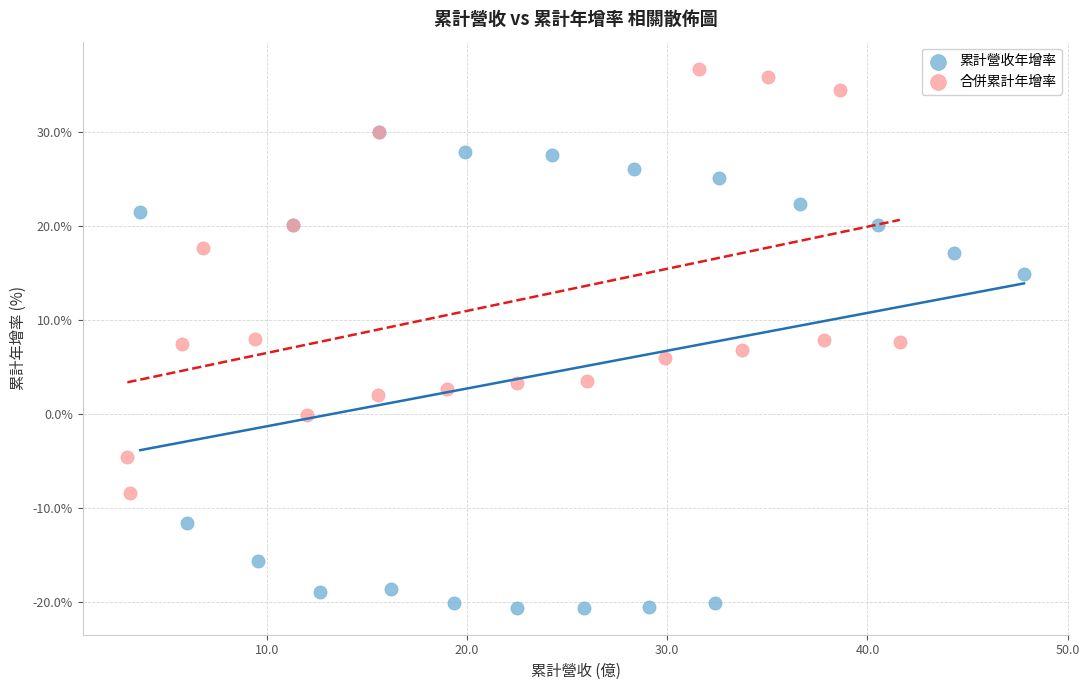

Which series reaches the minimum Y coordinate?

累計營收年增率